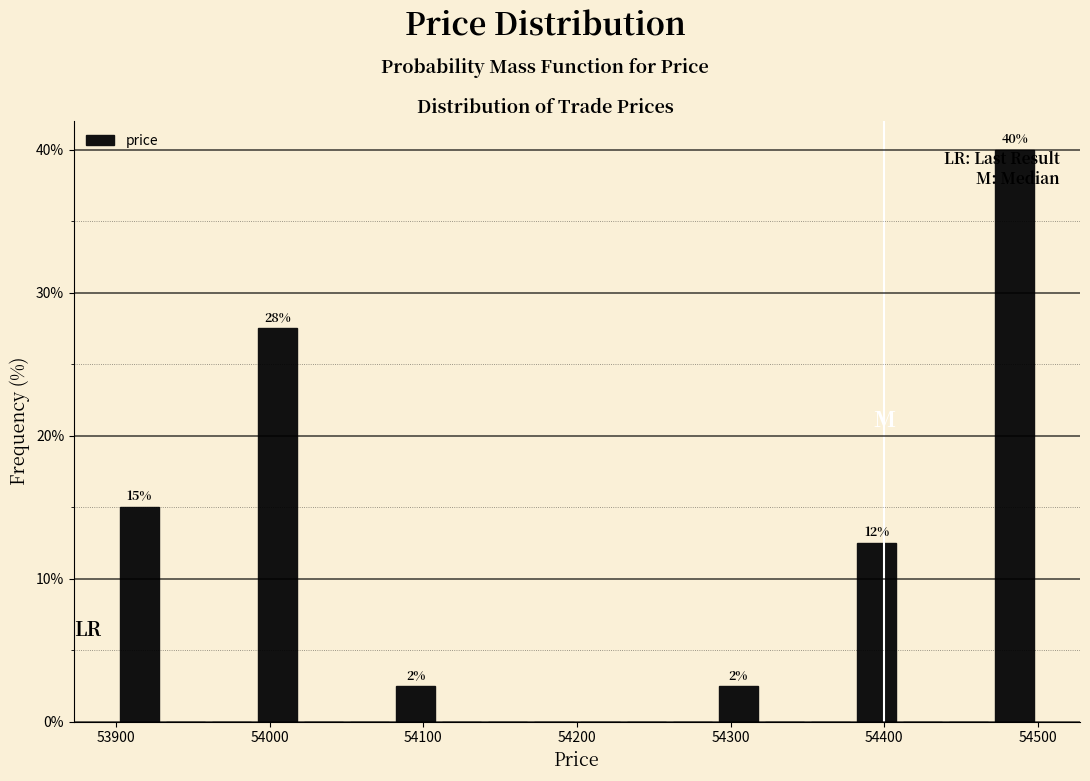

Around what value on the x-axis is the tallest bar? Give the approximate position of its centre, as read against the axis.

54490